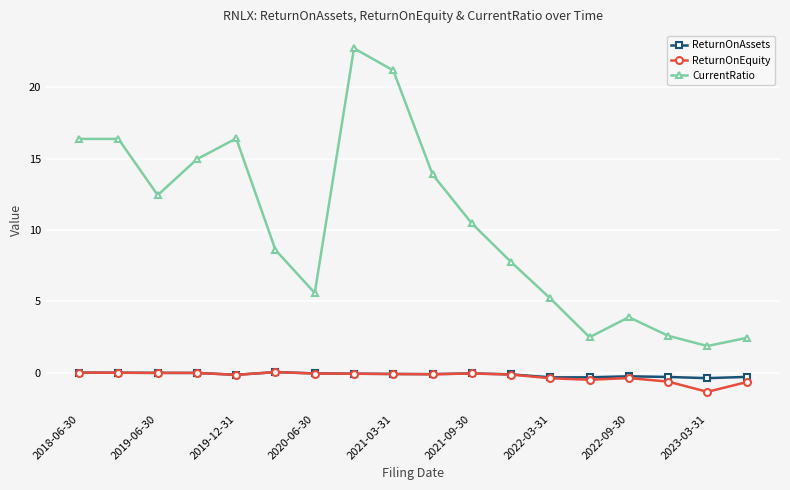

Which series has the largest range (max minus min)?

CurrentRatio